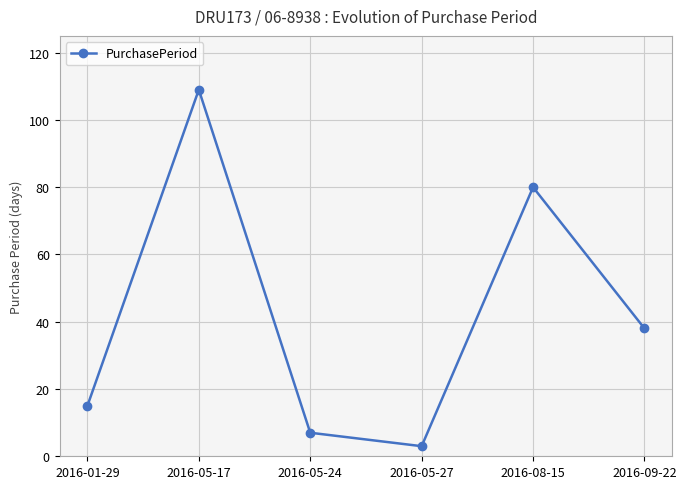

Reading right to left, list all the values displayed in this chart.

2016-09-22=38	2016-08-15=80	2016-05-27=3	2016-05-24=7	2016-05-17=109	2016-01-29=15